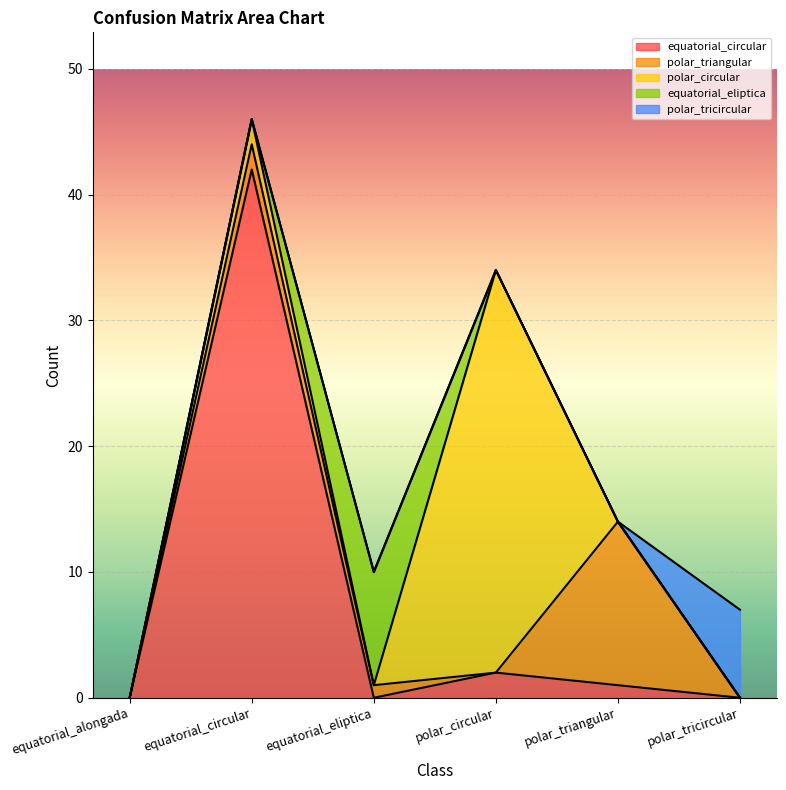

The value of equatorial_eliptica at equatorial_circular is -5. True or false?

False